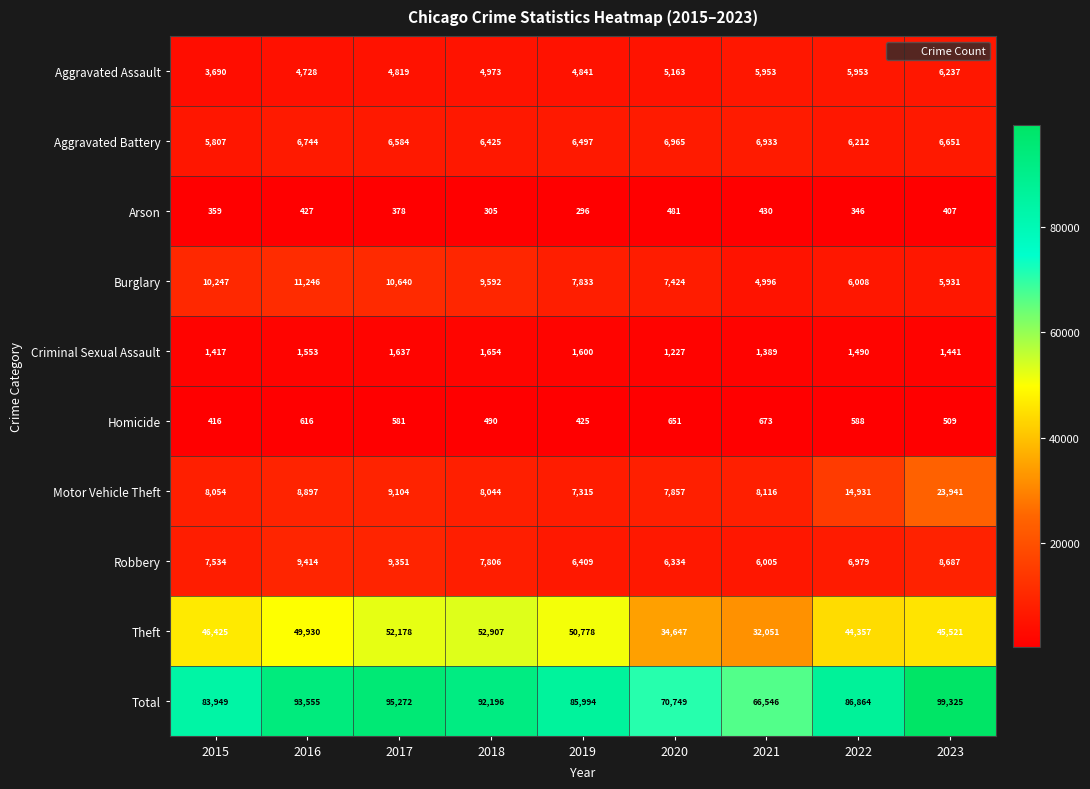

Which series has the largest total across all categories?

Total